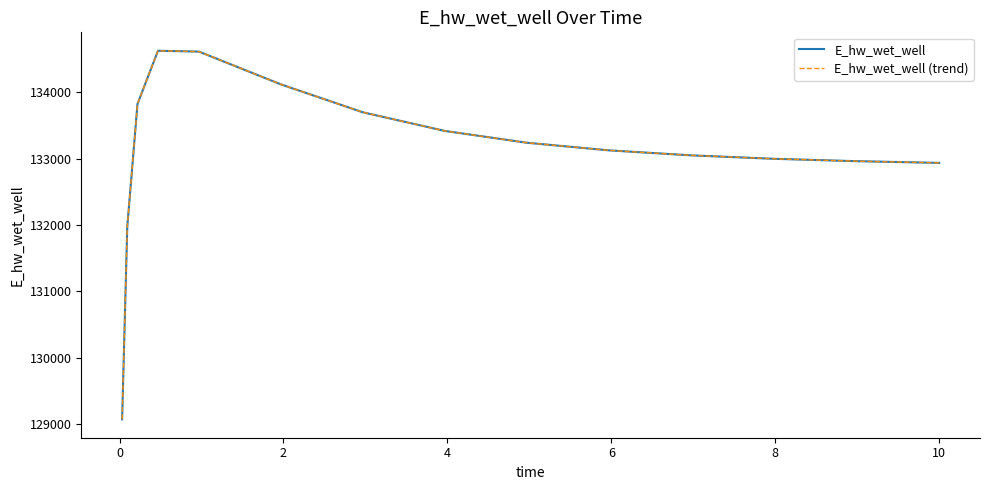

True or false: E_hw_wet_well and E_hw_wet_well (trend) intersect in this chart.

False